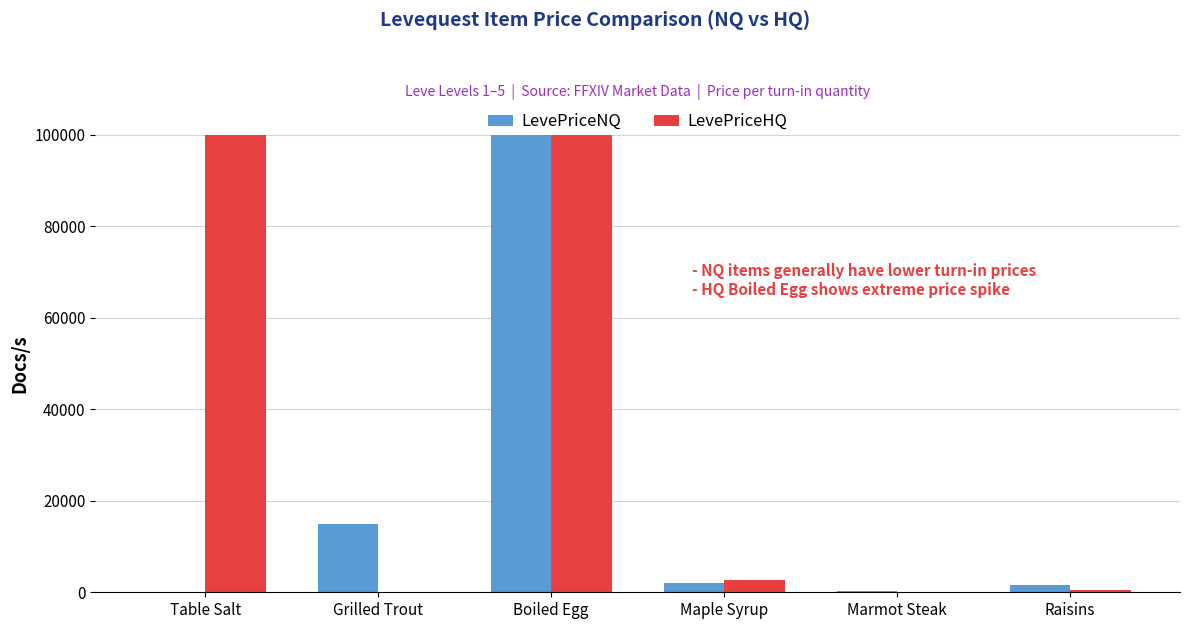

List the series in order of their overall mean, highest first.

LevePriceHQ, LevePriceNQ